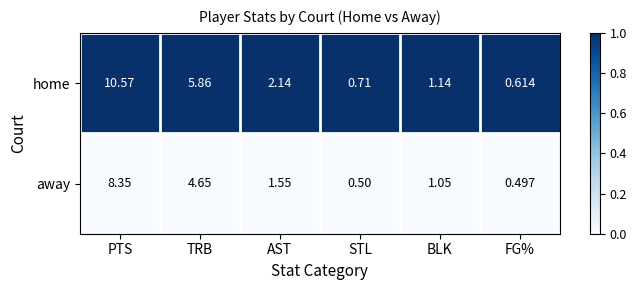

What is the spread (max minus min) of values at PTS?

2.2